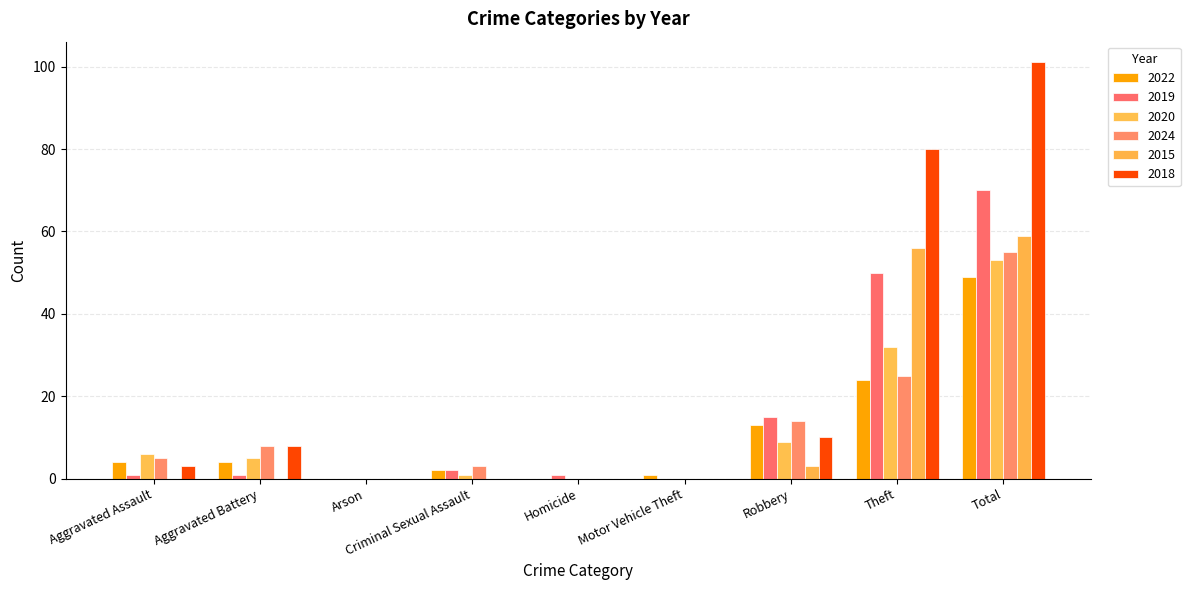

What is the difference between the 2019 values at Arson and Total?

70